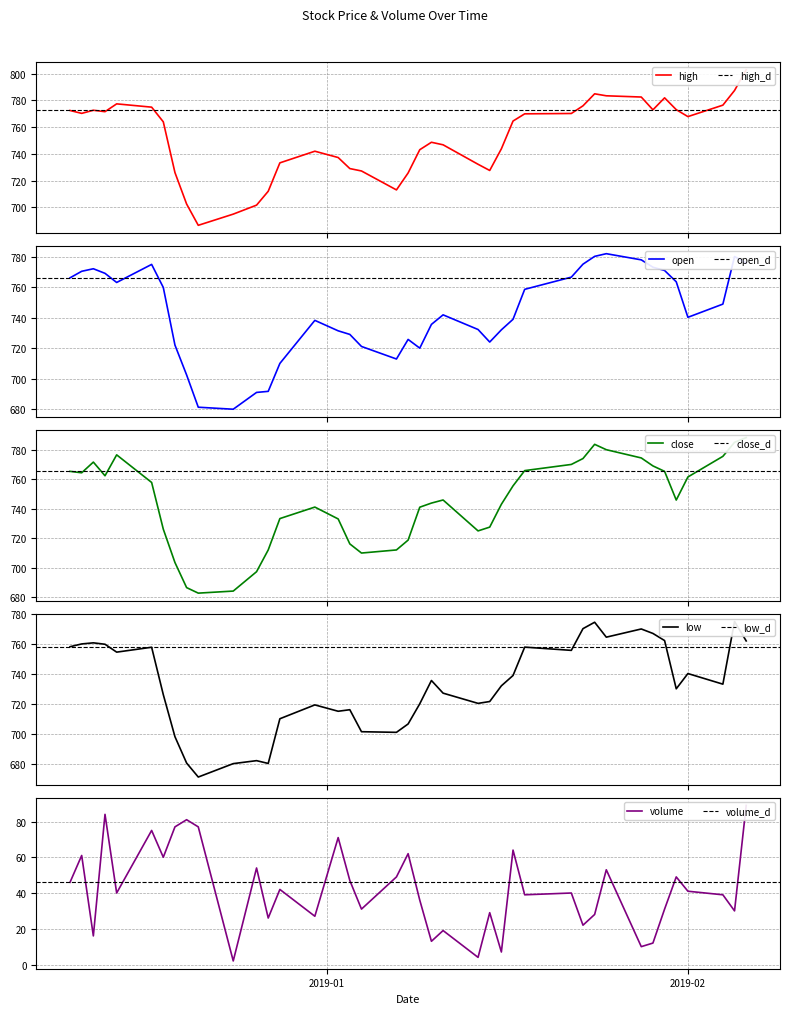

The value of close at 2019-01-08 is 465.8. True or false?

False